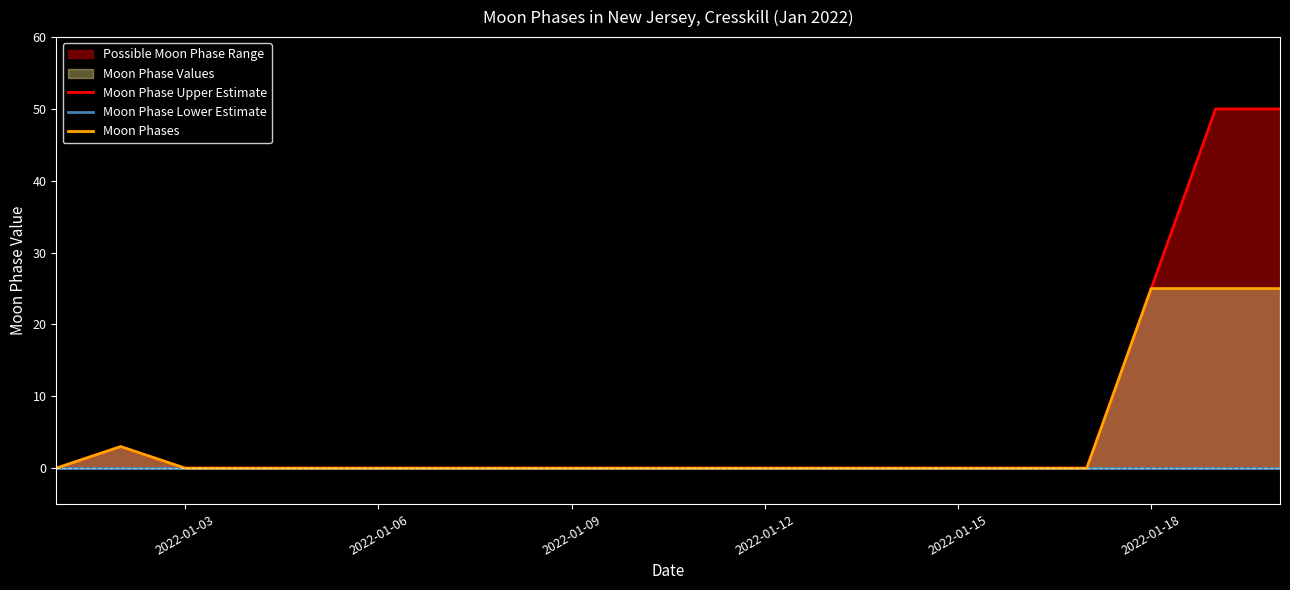

True or false: Moon Phase Upper Estimate and Moon Phases intersect in this chart.

False